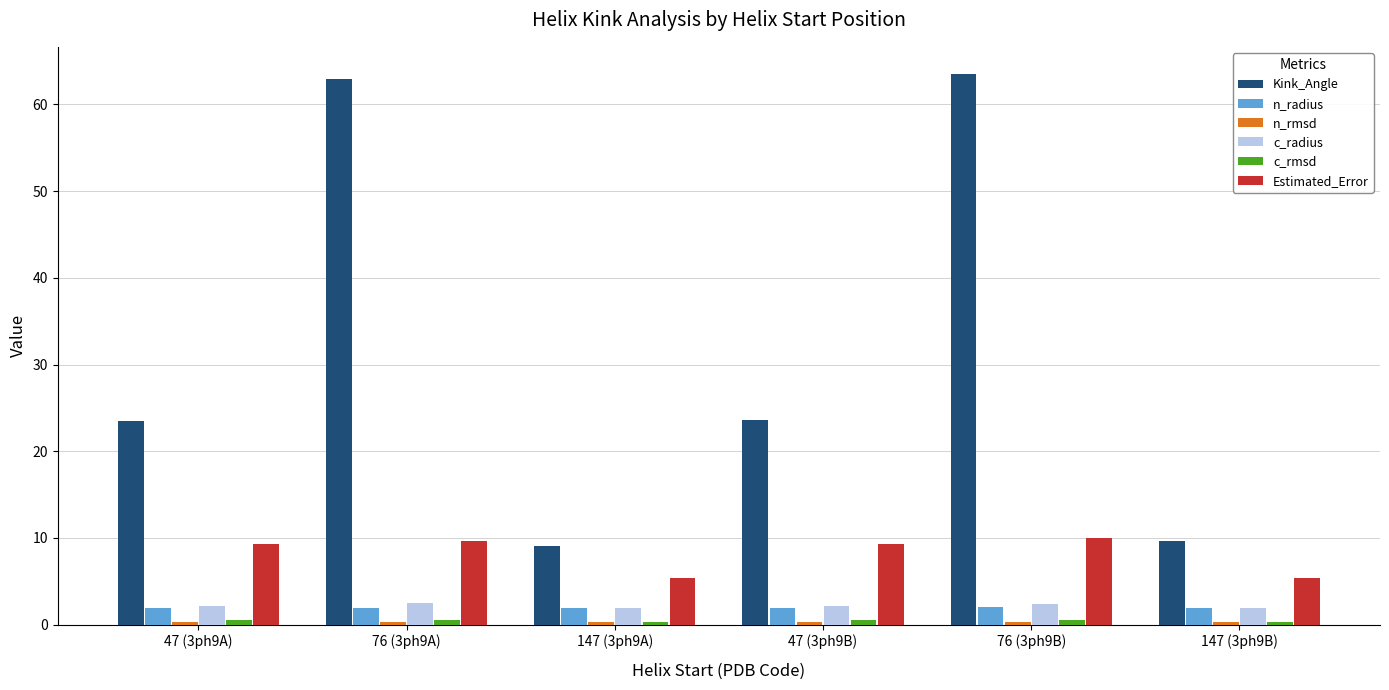

Count the number of categories in the chart.

6